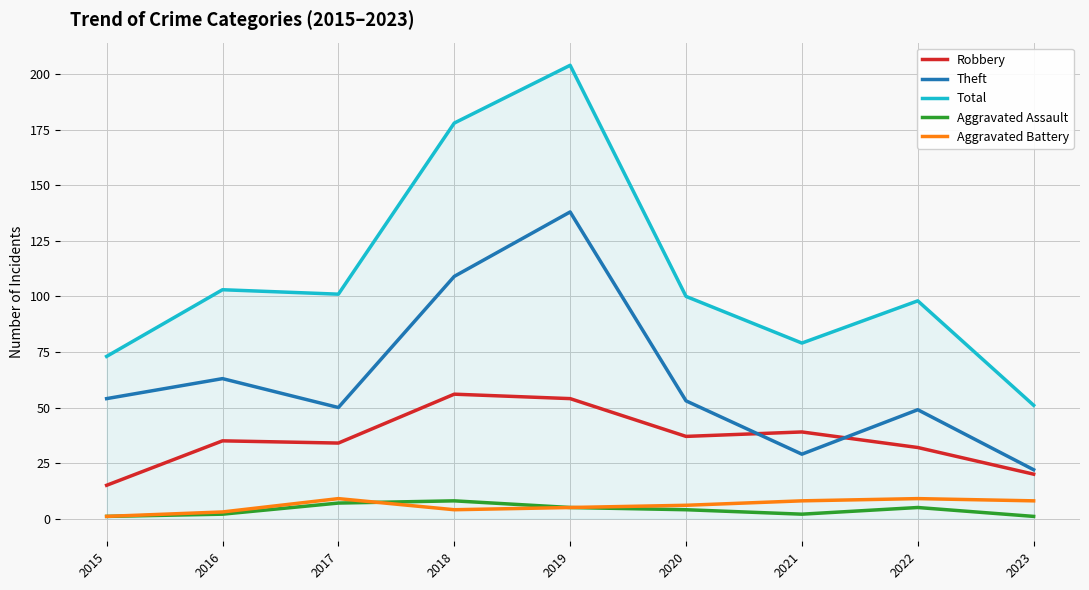

Is it true that Robbery equals 34 at 2017?

True